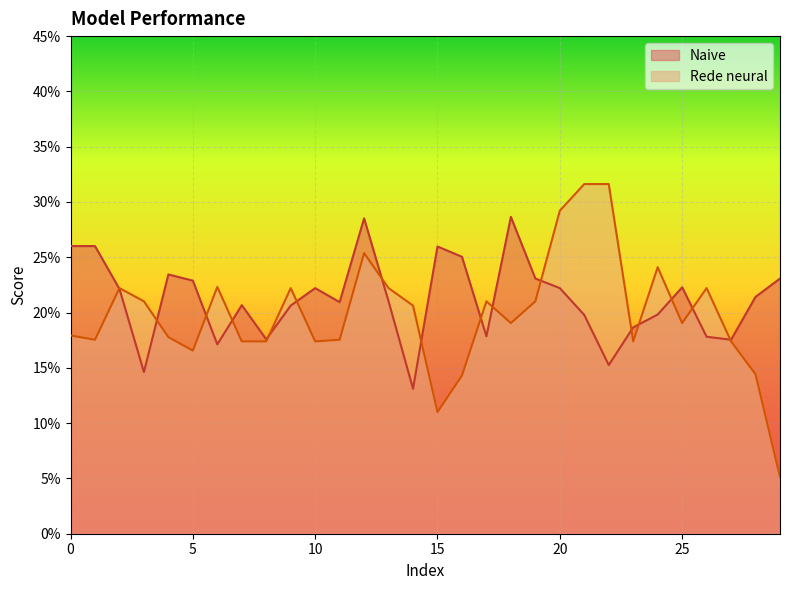

How many intersections are there between Rede neural and Naive?

16